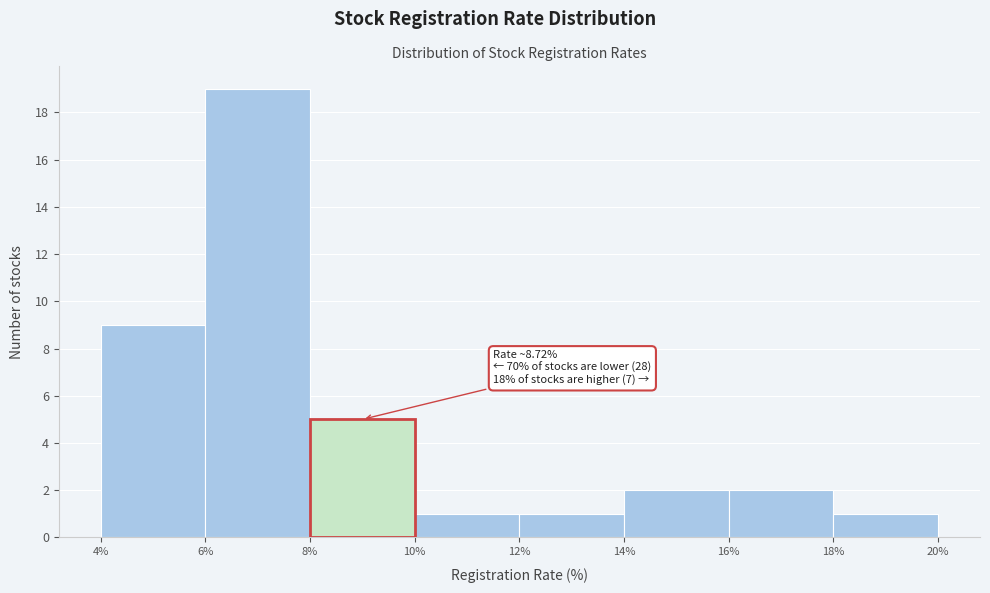

Which range on the x-axis has the tallest bar?

6% to 8%